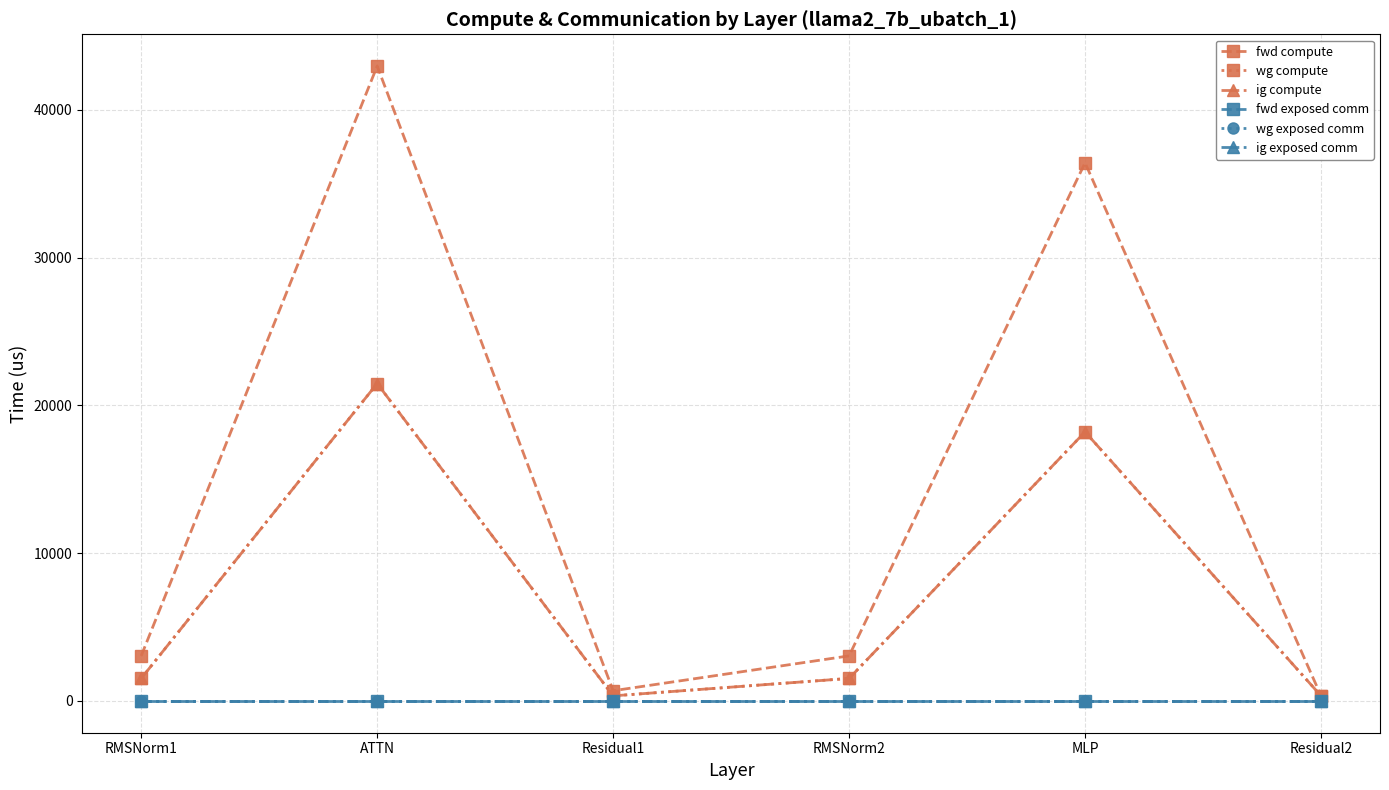

Does the chart have visible grid lines?

Yes